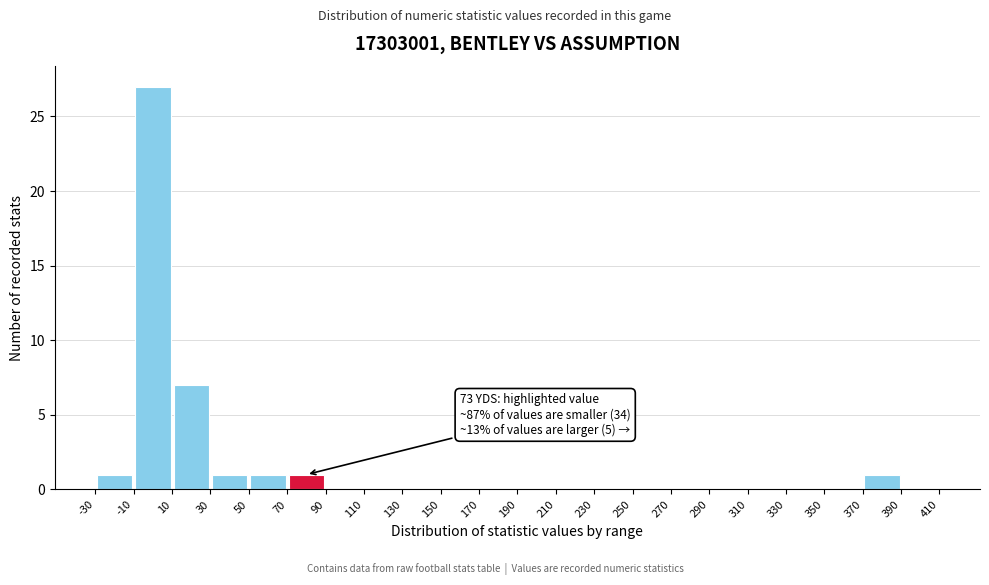

Over which range of the x-axis is the bar tallest?

-10 to 10